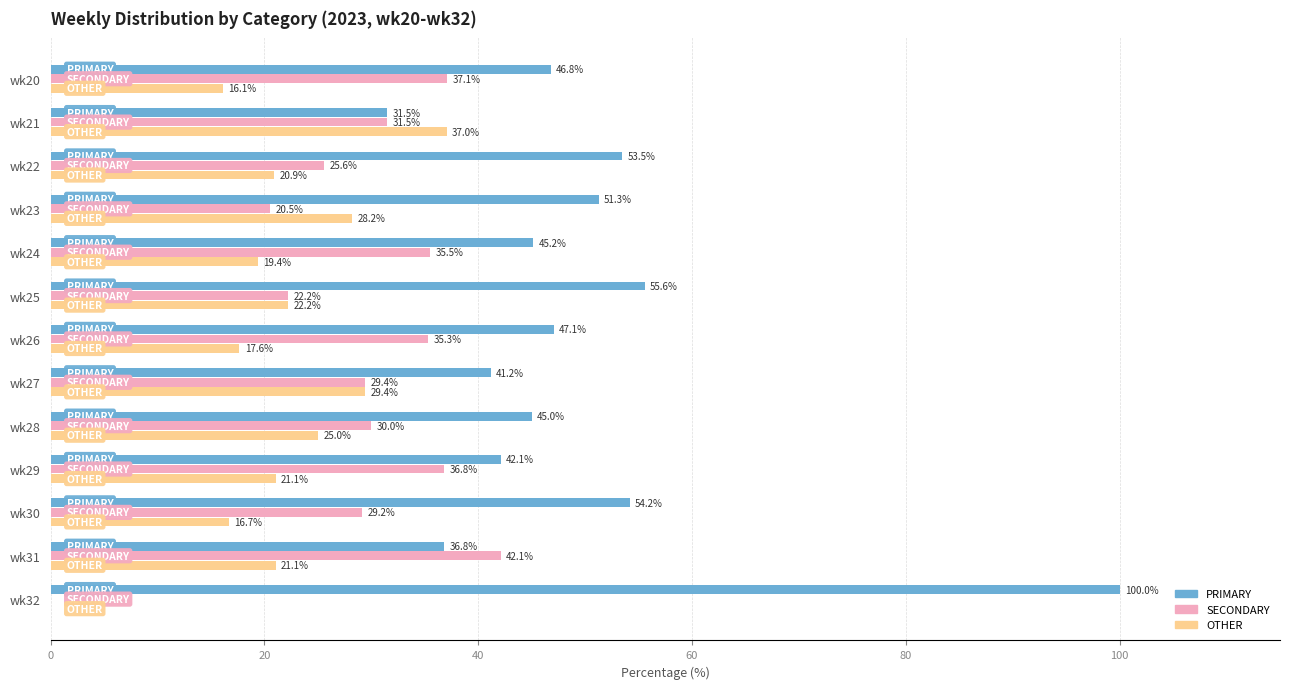

The PRIMARY series shows 56.2 at wk21. True or false?

False